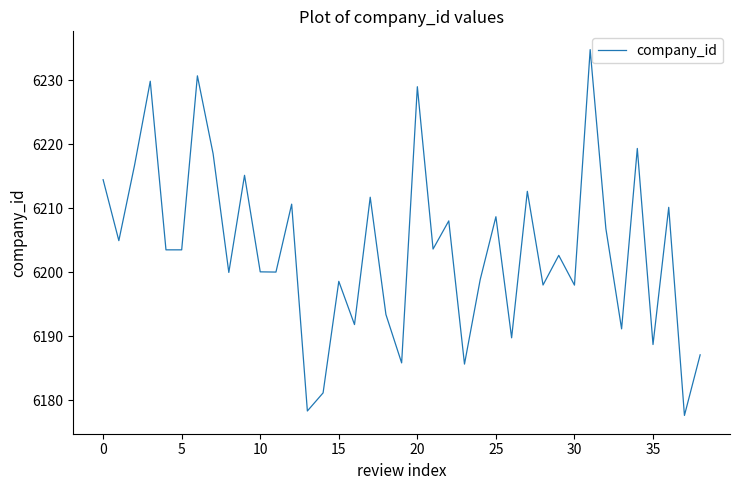

What is the difference between the maximum and minimum values?

57.2